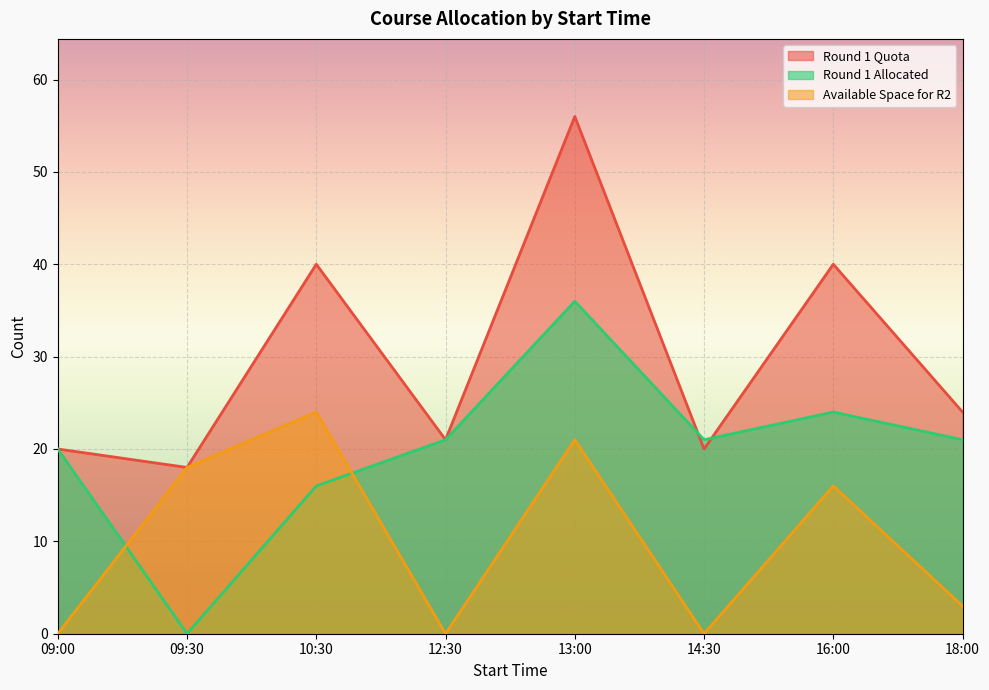

What is the sum of all Available Space for R2 values?

82